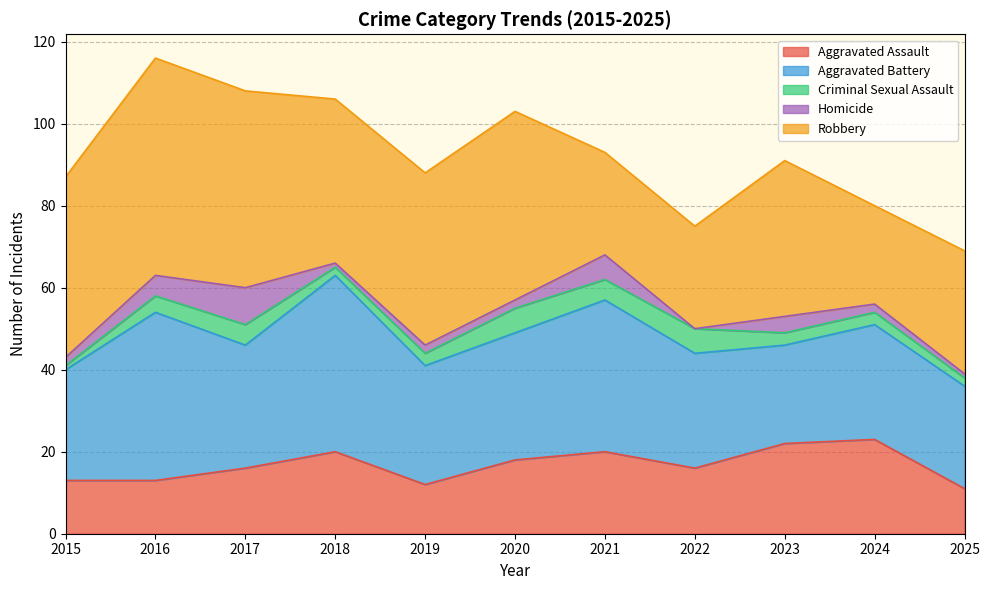

Read the Aggravated Battery value at 2016.

41